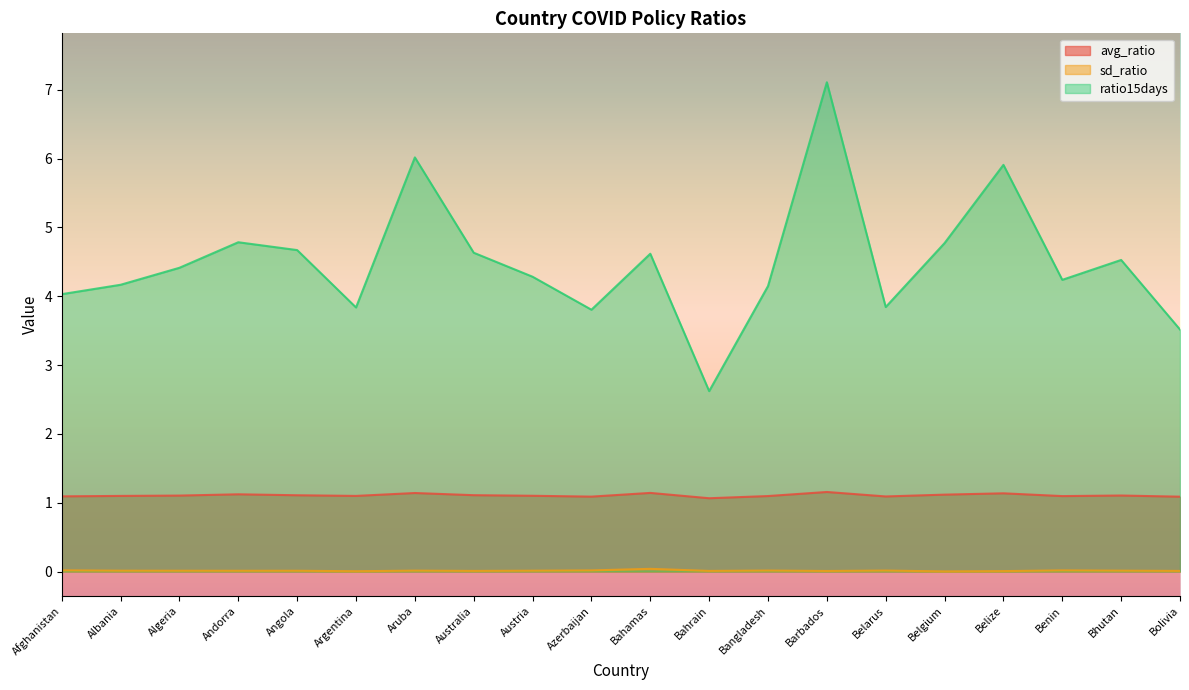

What is the label of the 12th point from the right?

Austria